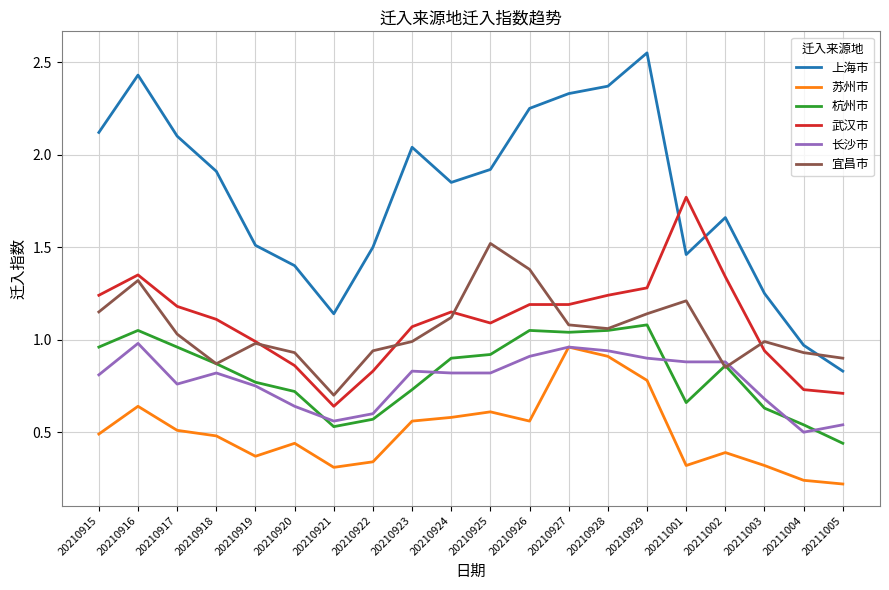

True or false: 长沙市 and 武汉市 cross at least once.

False